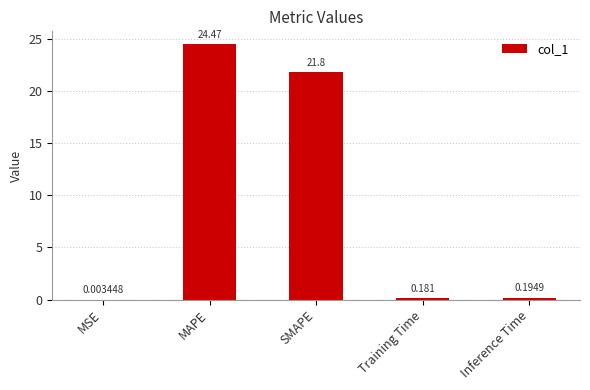

Which label corresponds to the largest value in the chart?

MAPE